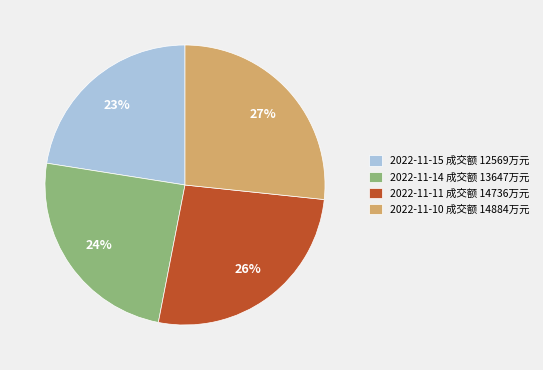

To the nearest percent, what is the average slice percentage?

25%